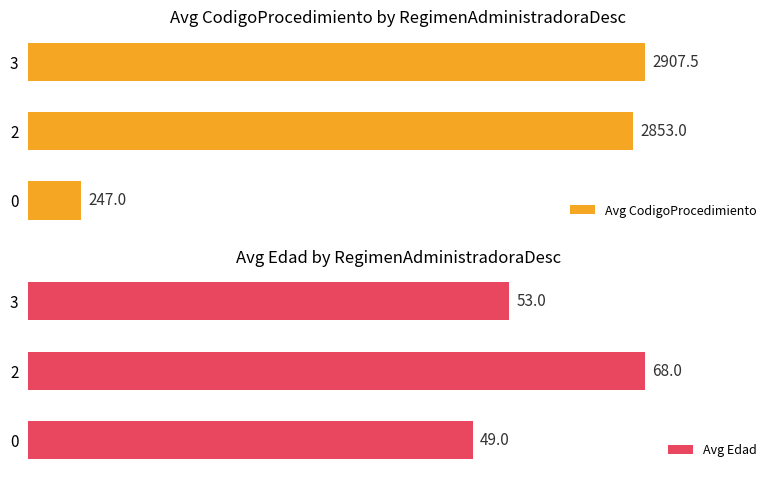

What is the maximum value for Avg CodigoProcedimiento?

2907.5